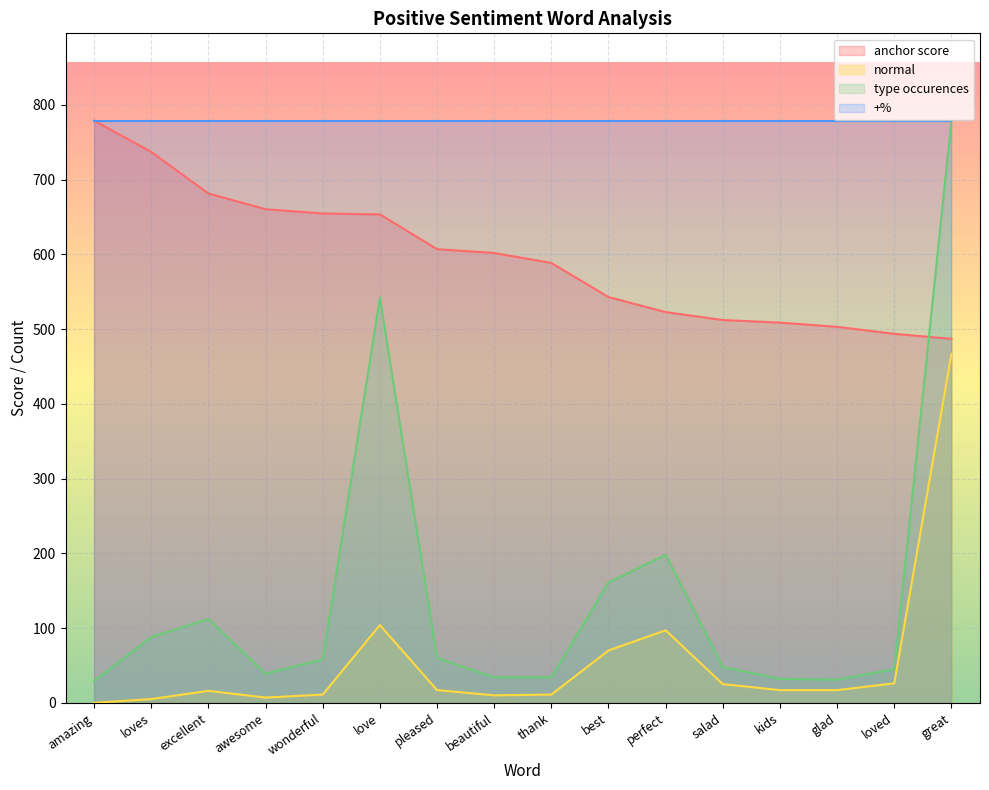

What is the sum of all type occurences values?

2290.0